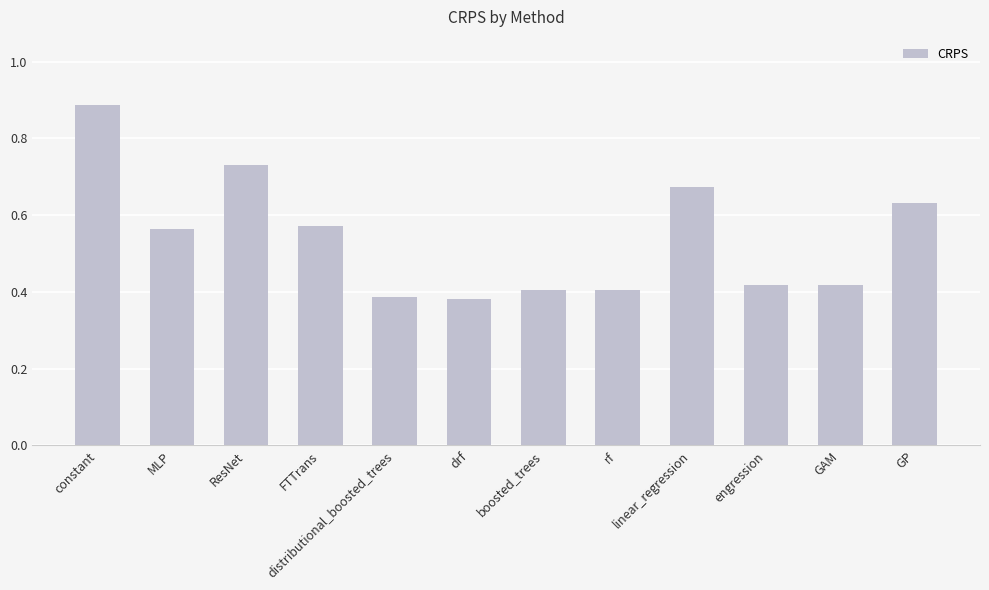

Are the bars horizontal?

No